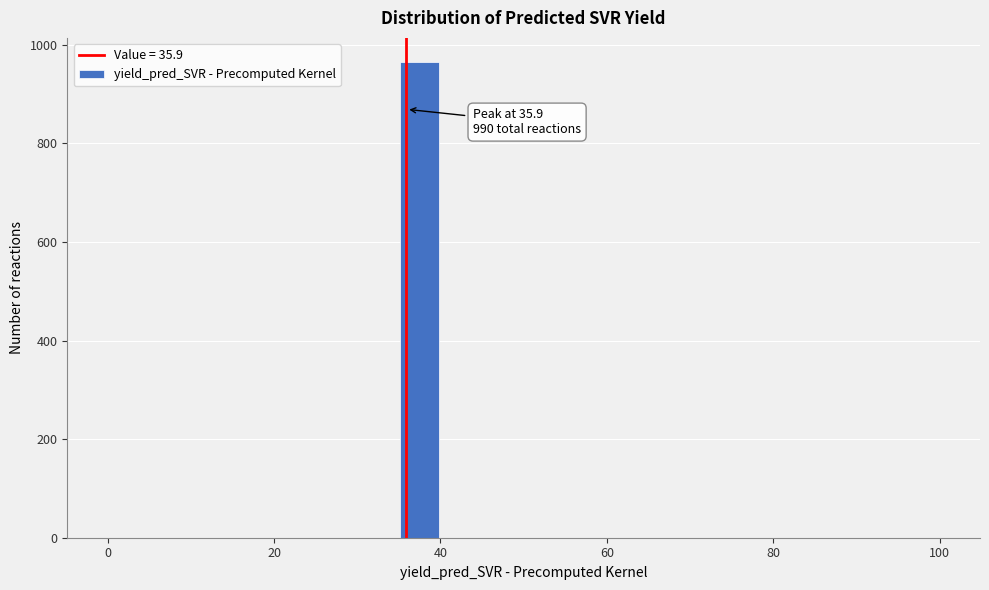

Read against the x-axis, roughly where is the centre of the tallest bar?

38